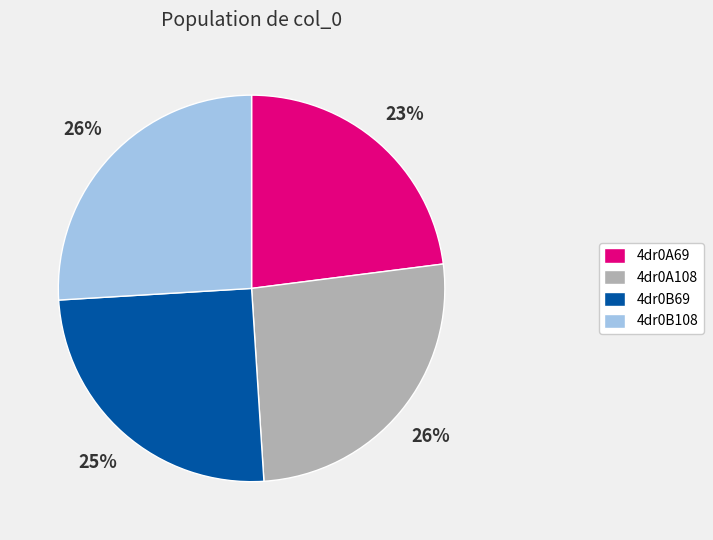

What is the ratio of the value at 4dr0B69 to the value at 4dr0A69?

1.1